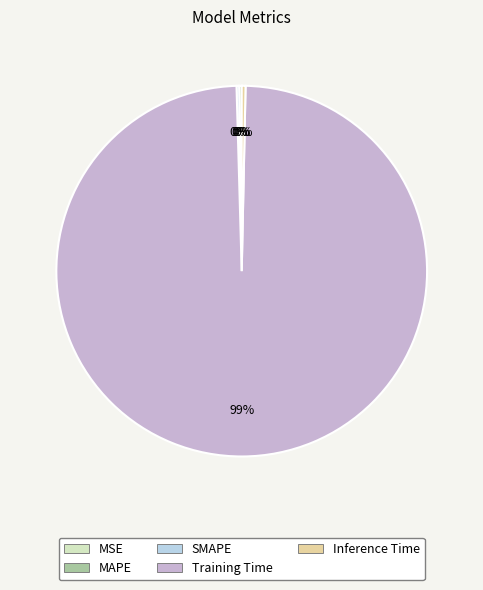

Do Training Time and Inference Time together represent more than half of the pie?

Yes